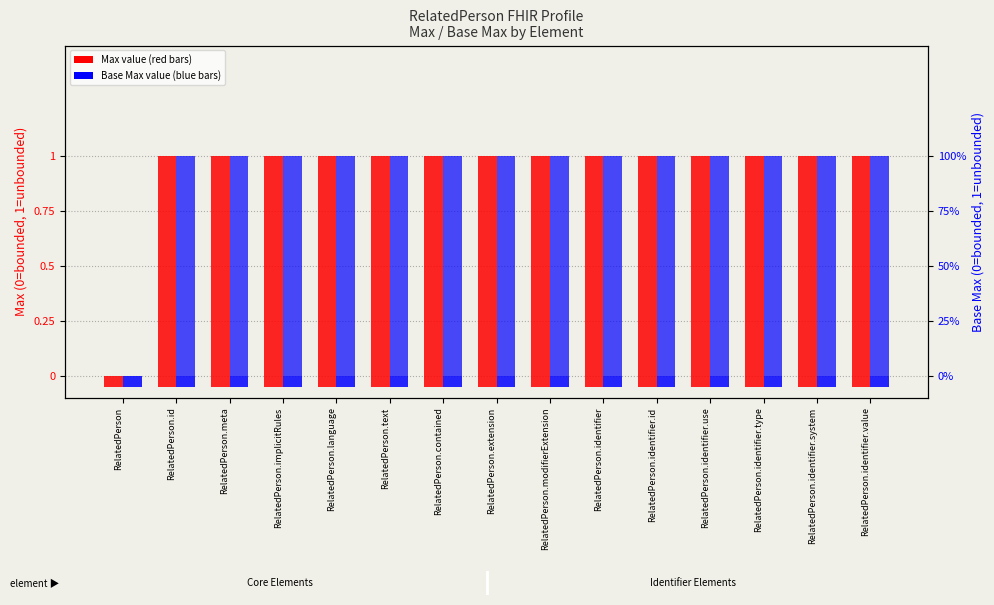

How many bars are there in each group?

2